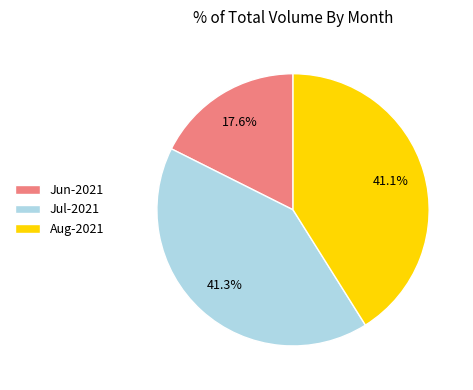

What portion of the pie excludes Aug-2021?

58.9%